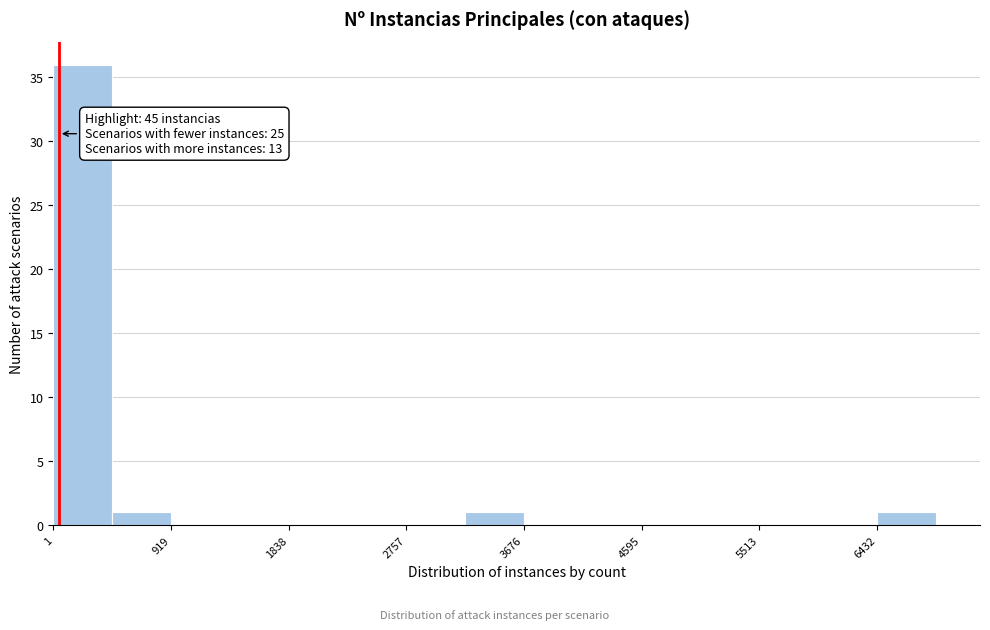

Over which range of the x-axis is the bar tallest?

0 to 500